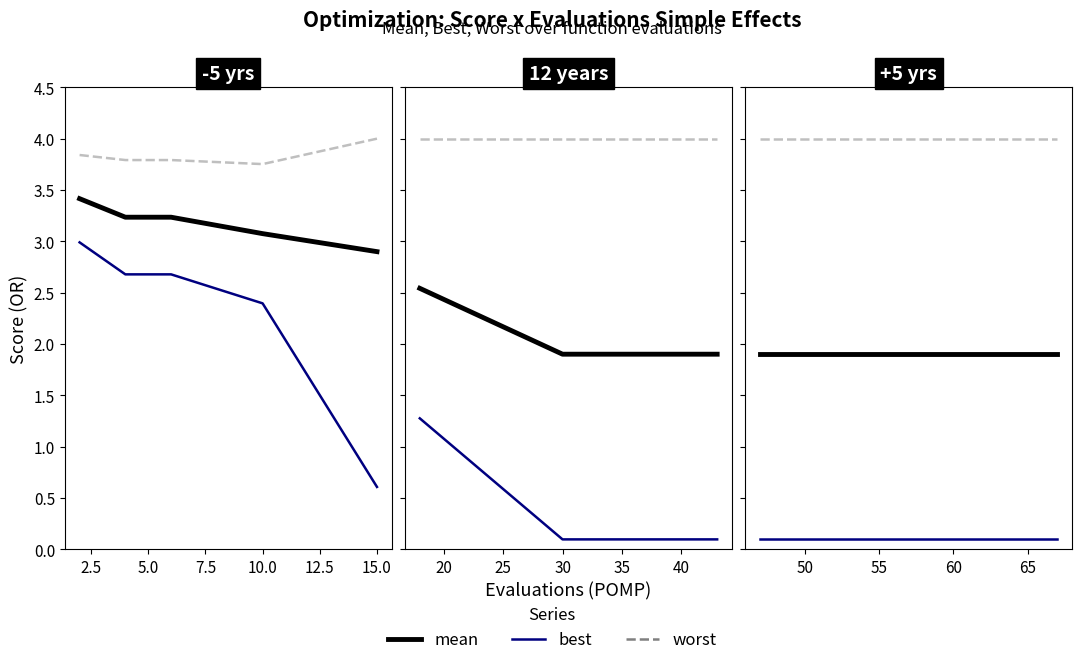

Is this an area chart (filled region under the line)?

No